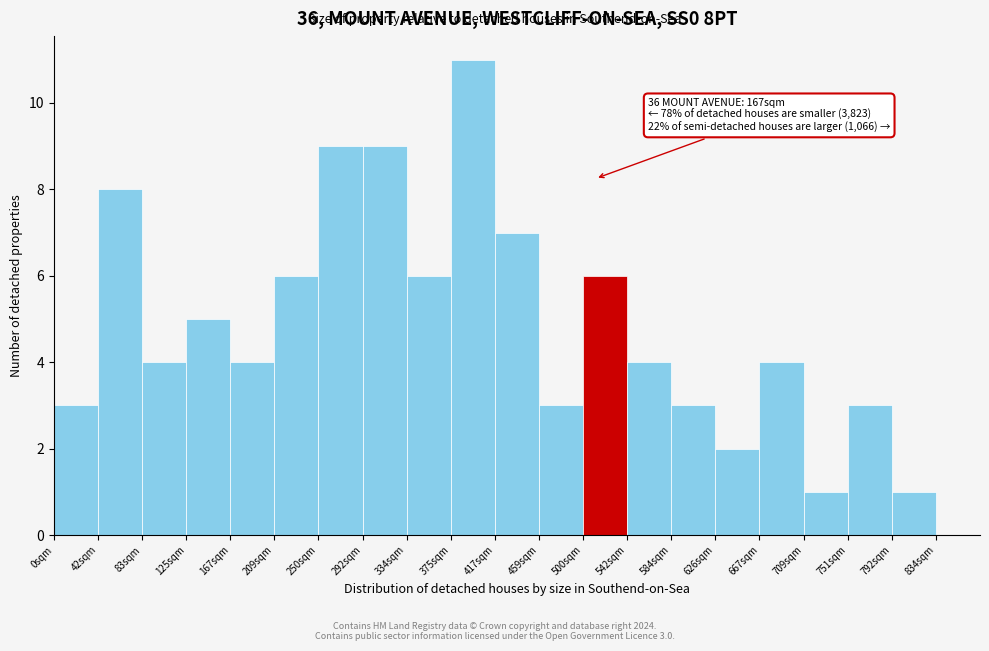

Over which range of the x-axis is the bar tallest?

378 to 420